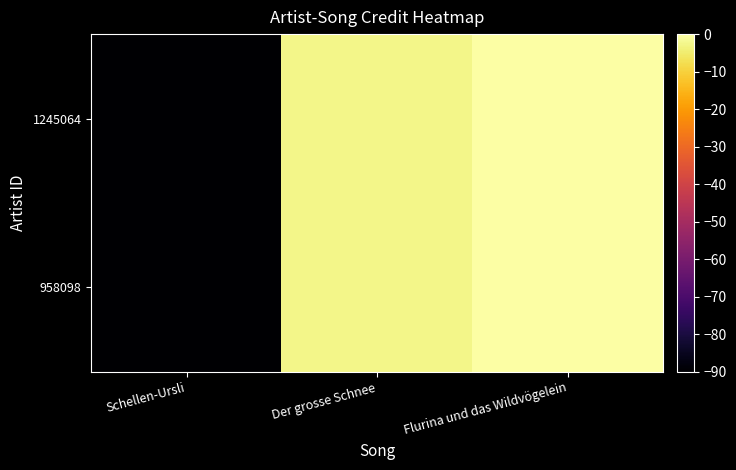

List the series in order of their peak value, lowest first.

1245064, 958098